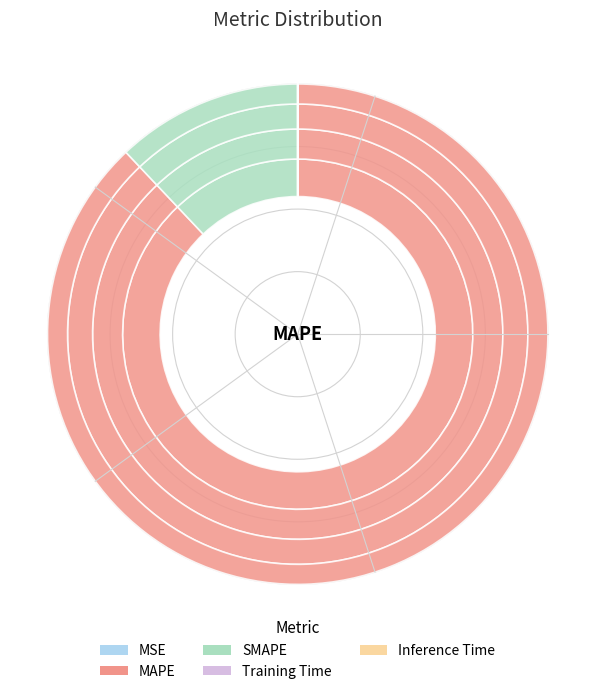

True or false: Training Time accounts for 0% of the total.

True